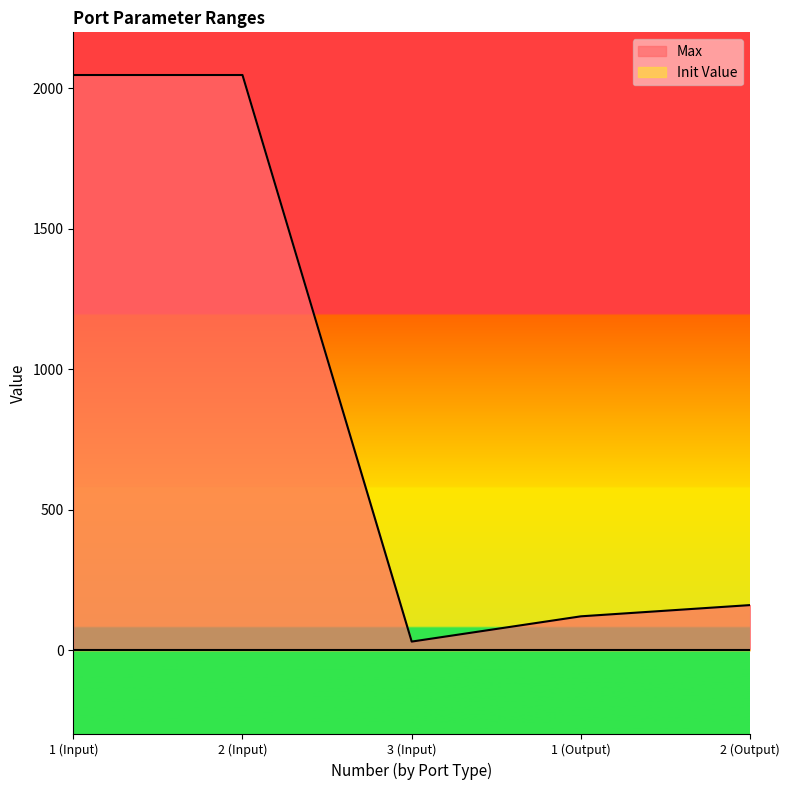

What is the greatest value displayed?

2048